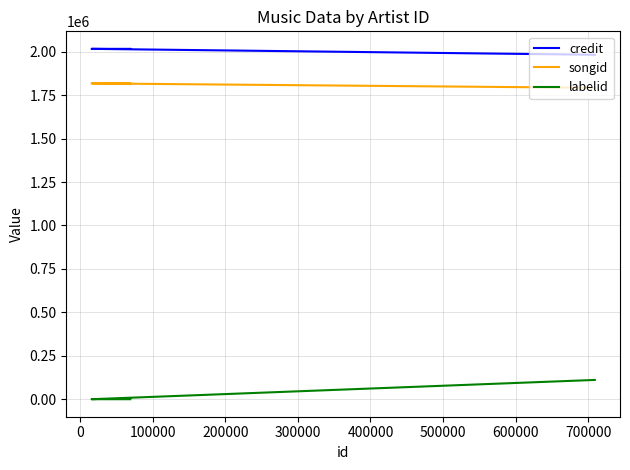

Reading left to right, list all the values displayed in this chart.

credit: 2016744	2016744	1982681
songid: 1817911	1817911	1792630
labelid: -1	-1	110931